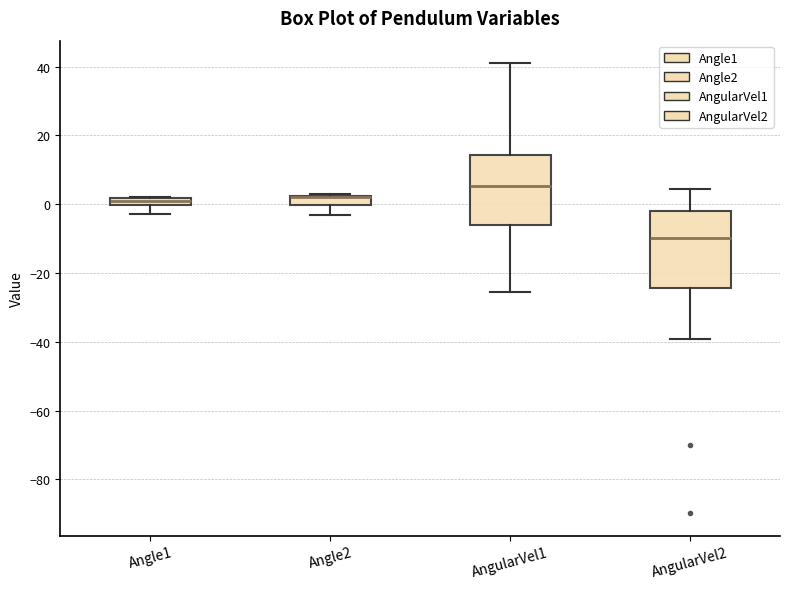

Where is the lower edge of the box for Angle1 on the y-axis? The values are not printed on the chart, so give them approximately, as read against the axis.

0